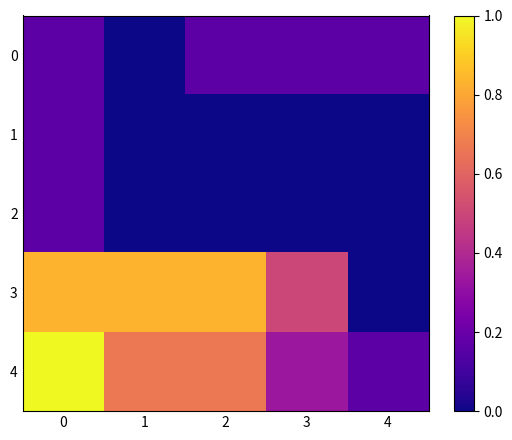

Count the number of data series in this chart.

5